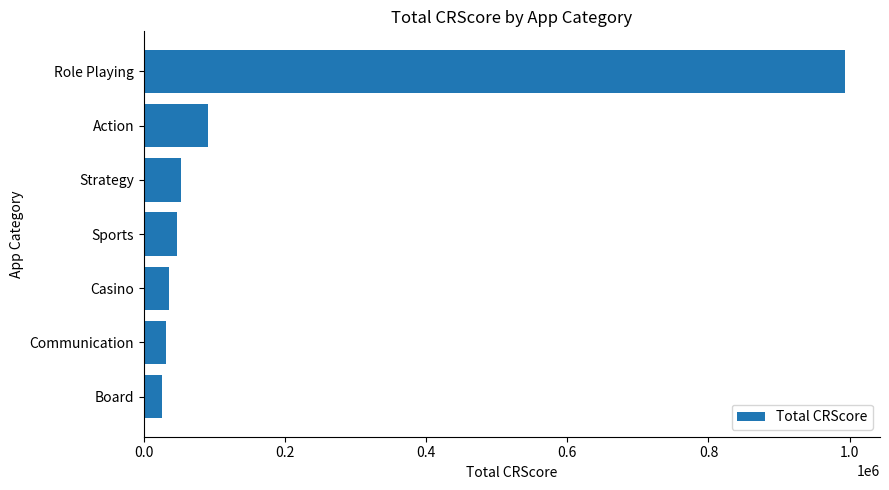

Which label corresponds to the largest value in the chart?

Role Playing